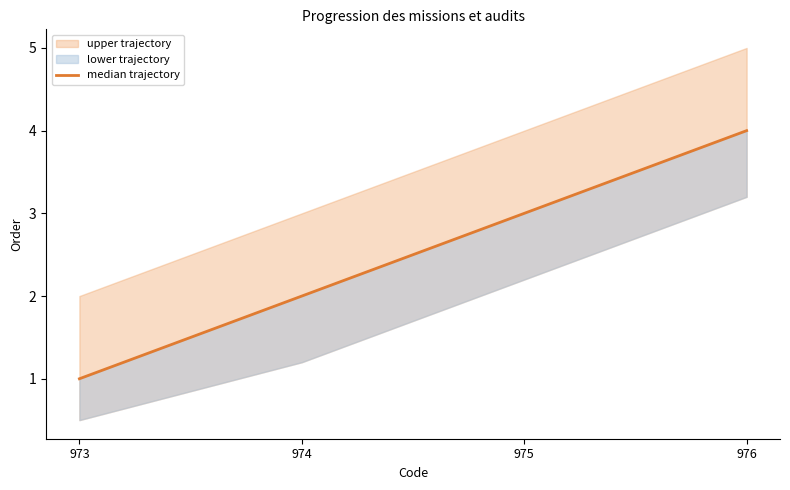

True or false: the data shows 0 at 973.

False